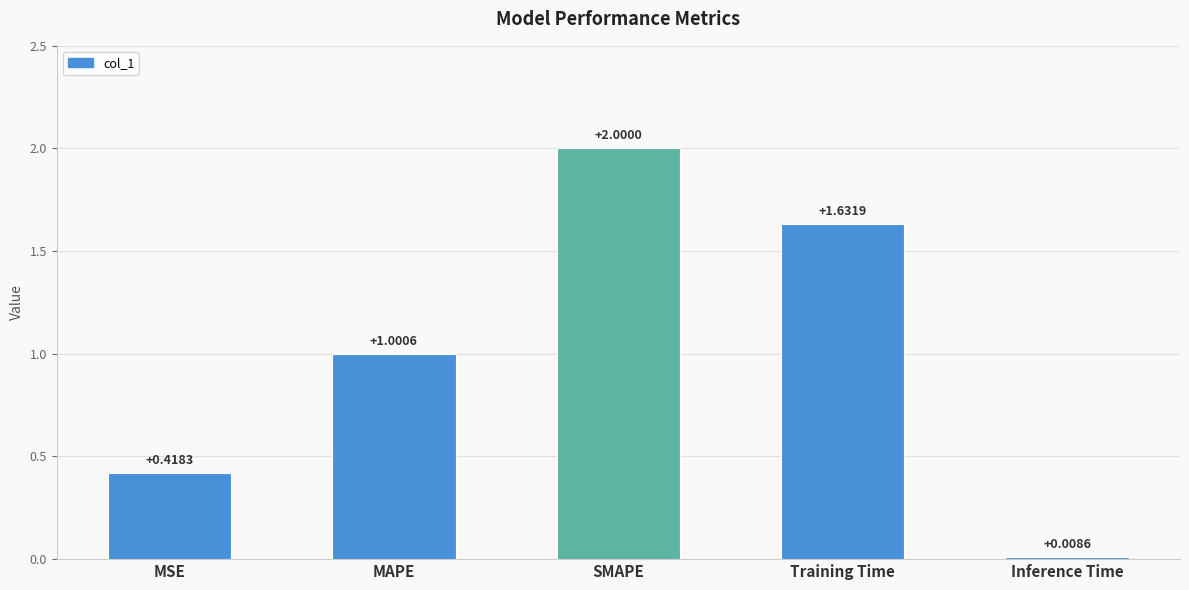

What is the label of the 1st bar from the right?

Inference Time